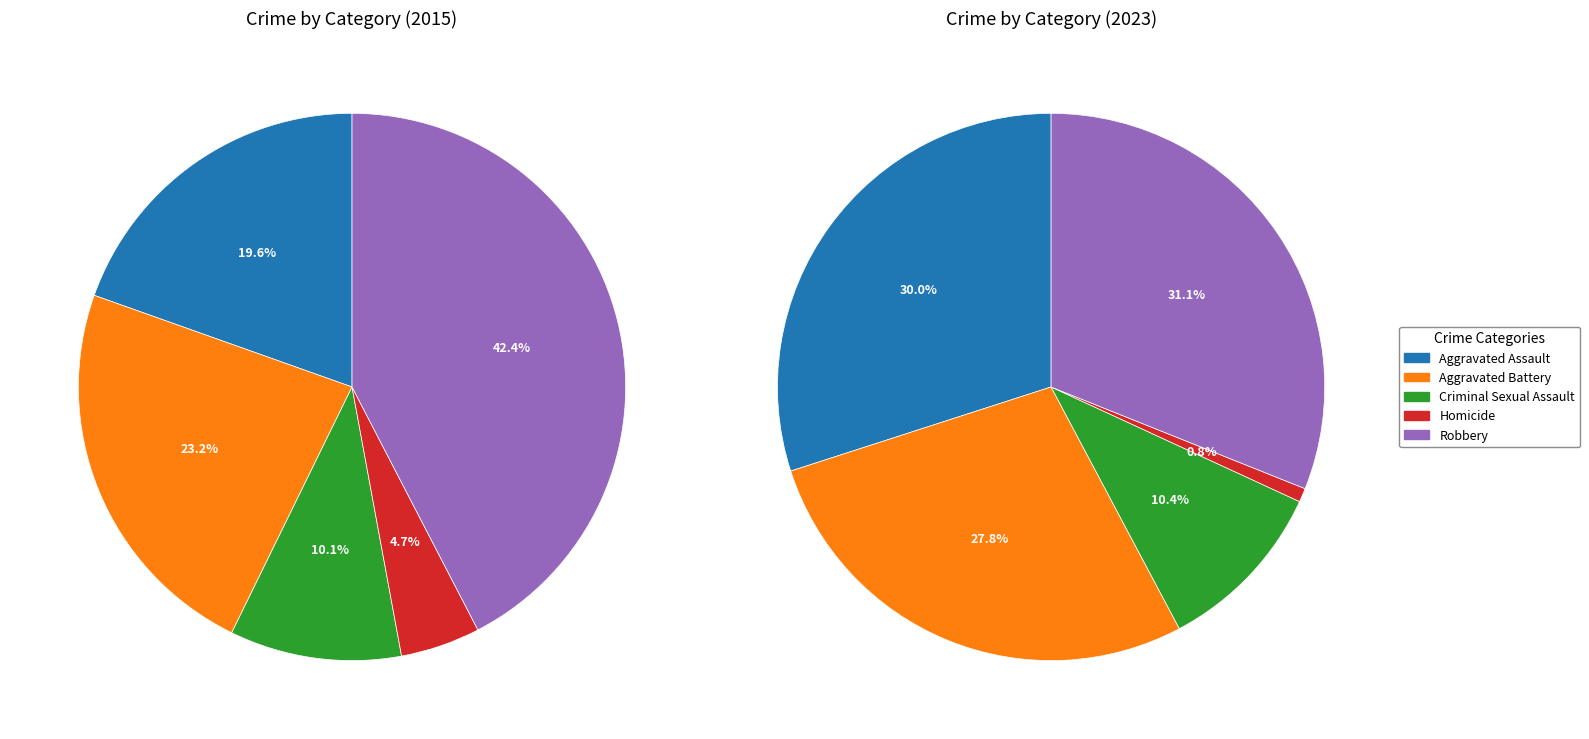

What percentage is the 4 slice, to the nearest percent?

42%